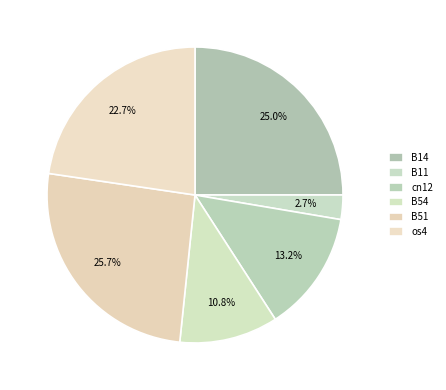

How many slices are in this pie chart?

6